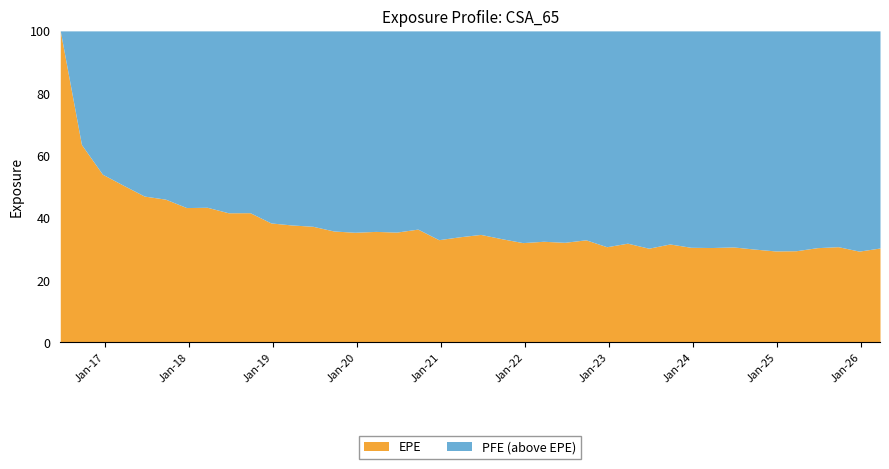

What is the minimum value for EPE?

29.3